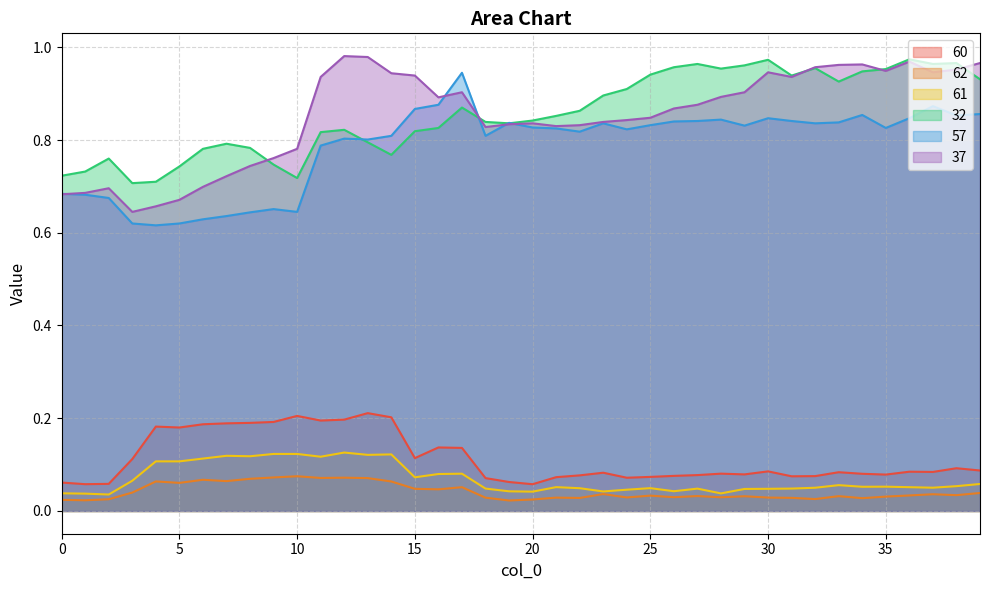

Rank the series at 36 from highest to lowest value.

32, 37, 57, 60, 61, 62